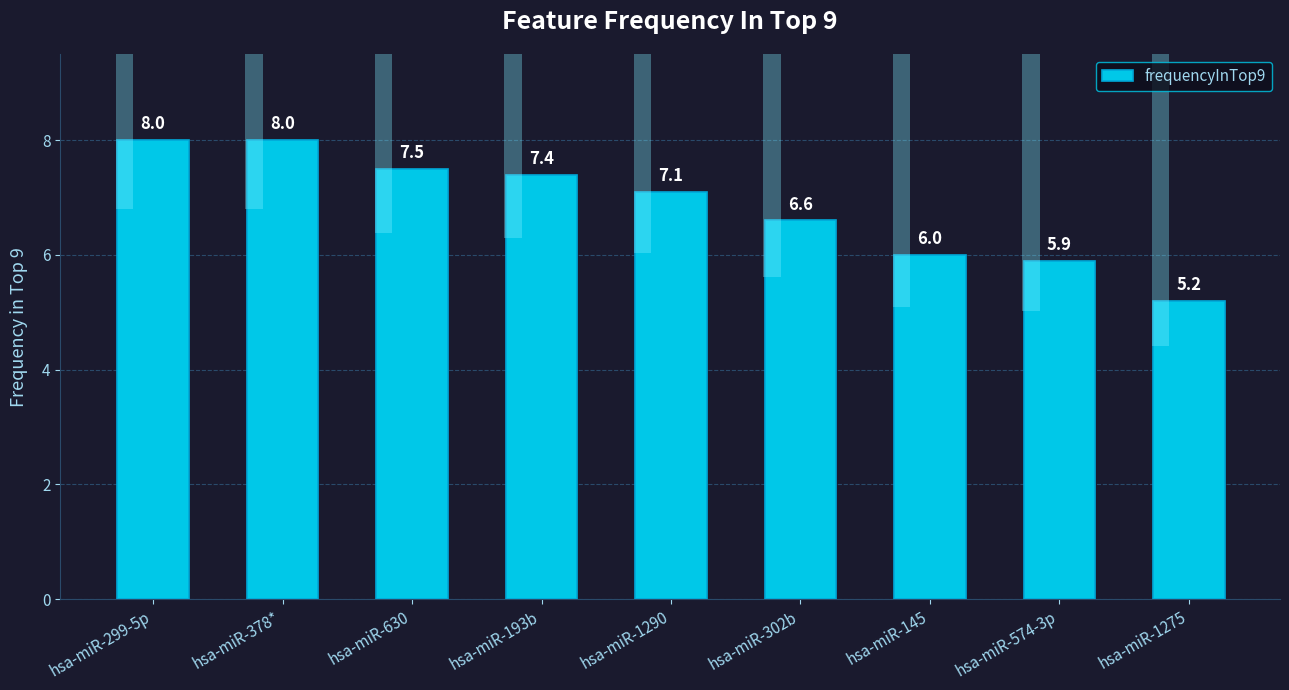

What is the sum of the values at hsa-miR-193b and hsa-miR-302b?

14.0